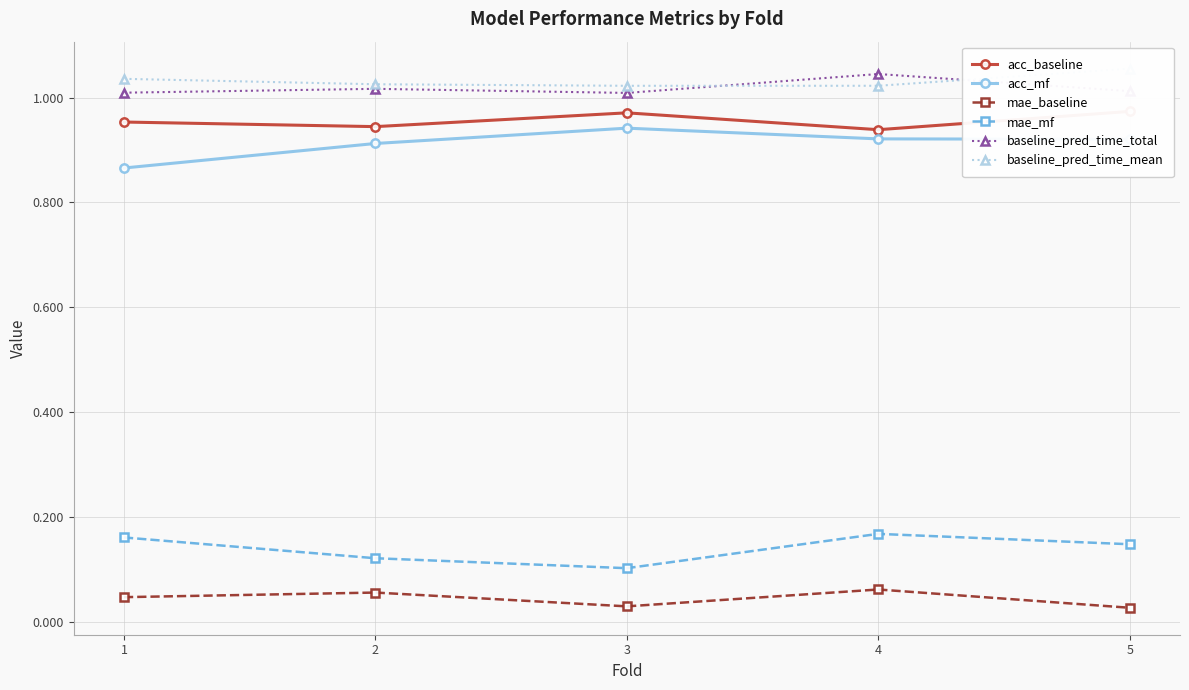

True or false: acc_mf and baseline_pred_time_mean intersect in this chart.

False